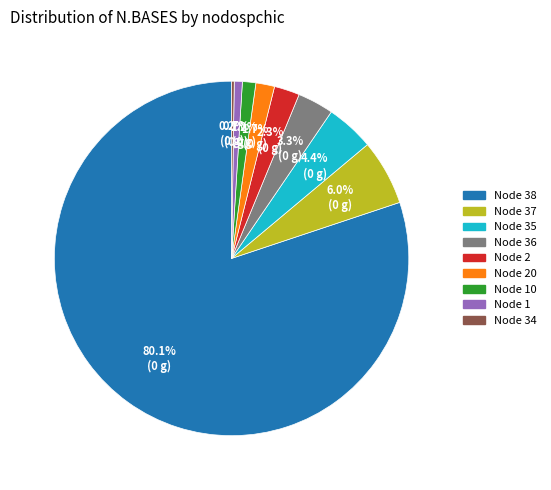

Is the sum of Node 38 and Node 36 greater than half?

Yes